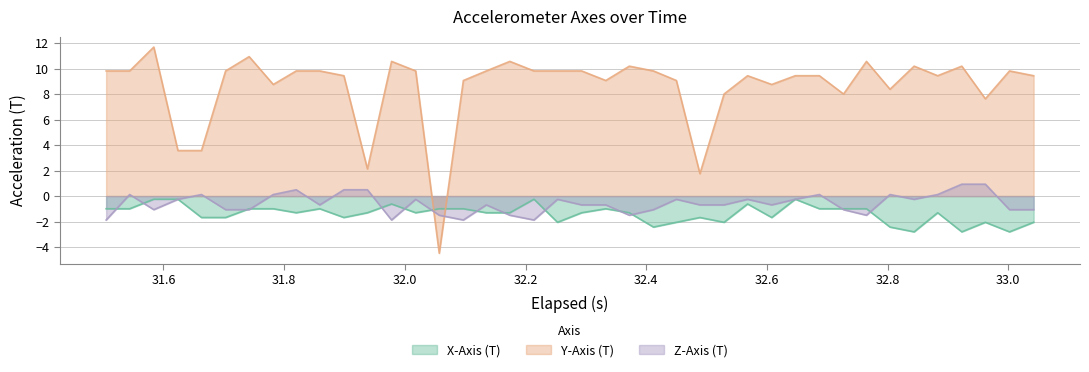

Which series has the largest total across all categories?

Y-Axis (T)